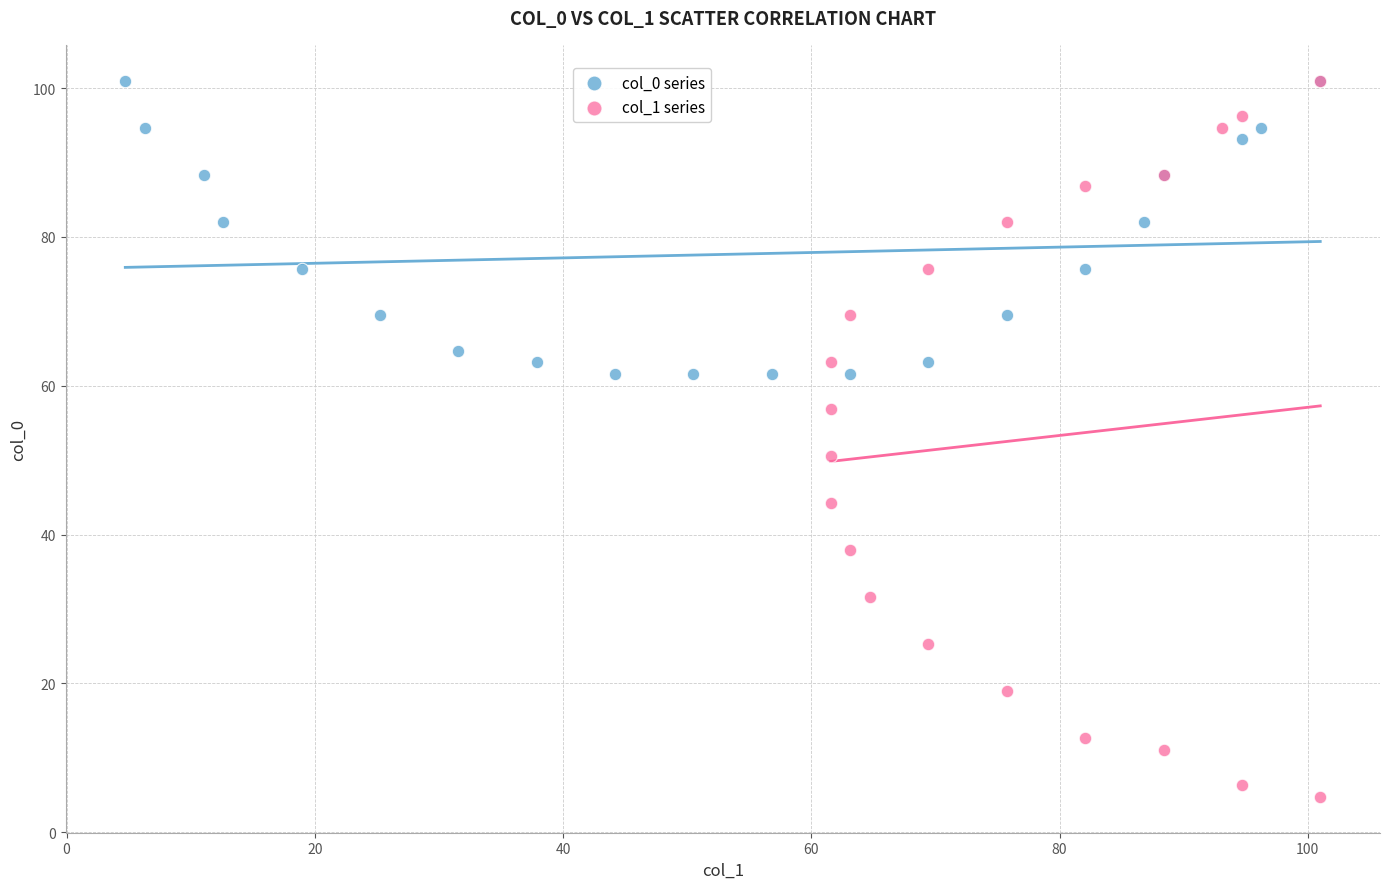

Which series contains the lowest Y value?

col_1 series